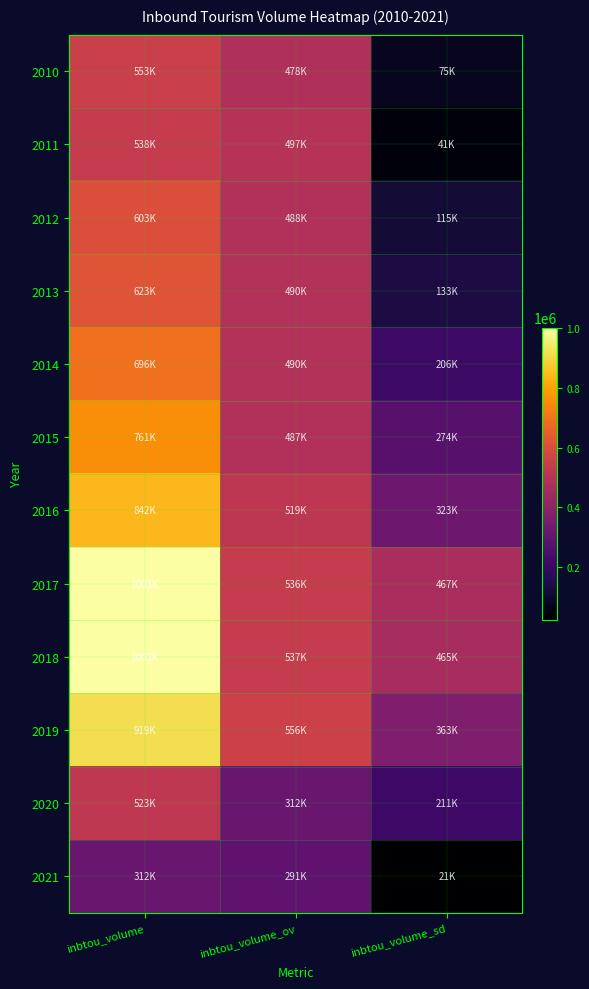

Reading left to right, transcribe all the data shown in this chart.

2010: inbtou_volume=553000	inbtou_volume_ov=478000	inbtou_volume_sd=75000
2011: inbtou_volume=538000	inbtou_volume_ov=497000	inbtou_volume_sd=41000
2012: inbtou_volume=603000	inbtou_volume_ov=488000	inbtou_volume_sd=115000
2013: inbtou_volume=623000	inbtou_volume_ov=490000	inbtou_volume_sd=133000
2014: inbtou_volume=696000	inbtou_volume_ov=490000	inbtou_volume_sd=206000
2015: inbtou_volume=761000	inbtou_volume_ov=487000	inbtou_volume_sd=274000
2016: inbtou_volume=842000	inbtou_volume_ov=519000	inbtou_volume_sd=323000
2017: inbtou_volume=1003000	inbtou_volume_ov=536000	inbtou_volume_sd=467000
2018: inbtou_volume=1002000	inbtou_volume_ov=537000	inbtou_volume_sd=465000
2019: inbtou_volume=919000	inbtou_volume_ov=556000	inbtou_volume_sd=363000
2020: inbtou_volume=523000	inbtou_volume_ov=312000	inbtou_volume_sd=211000
2021: inbtou_volume=312000	inbtou_volume_ov=291000	inbtou_volume_sd=21000